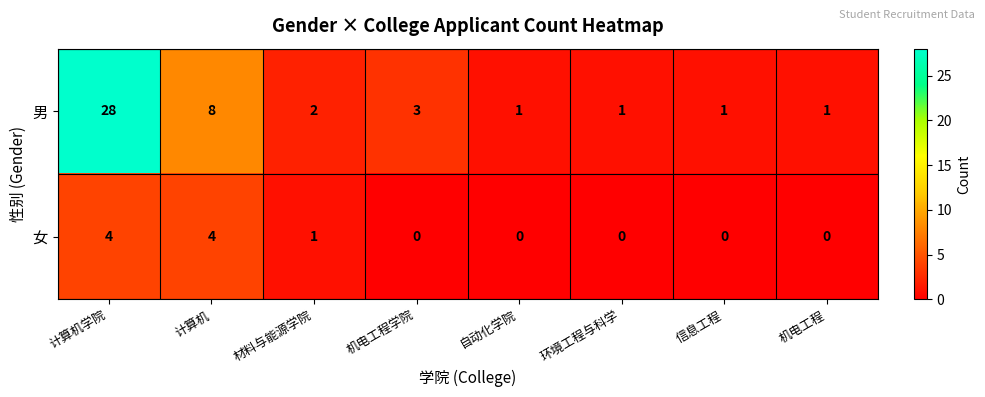

Which series has the largest total across all categories?

男